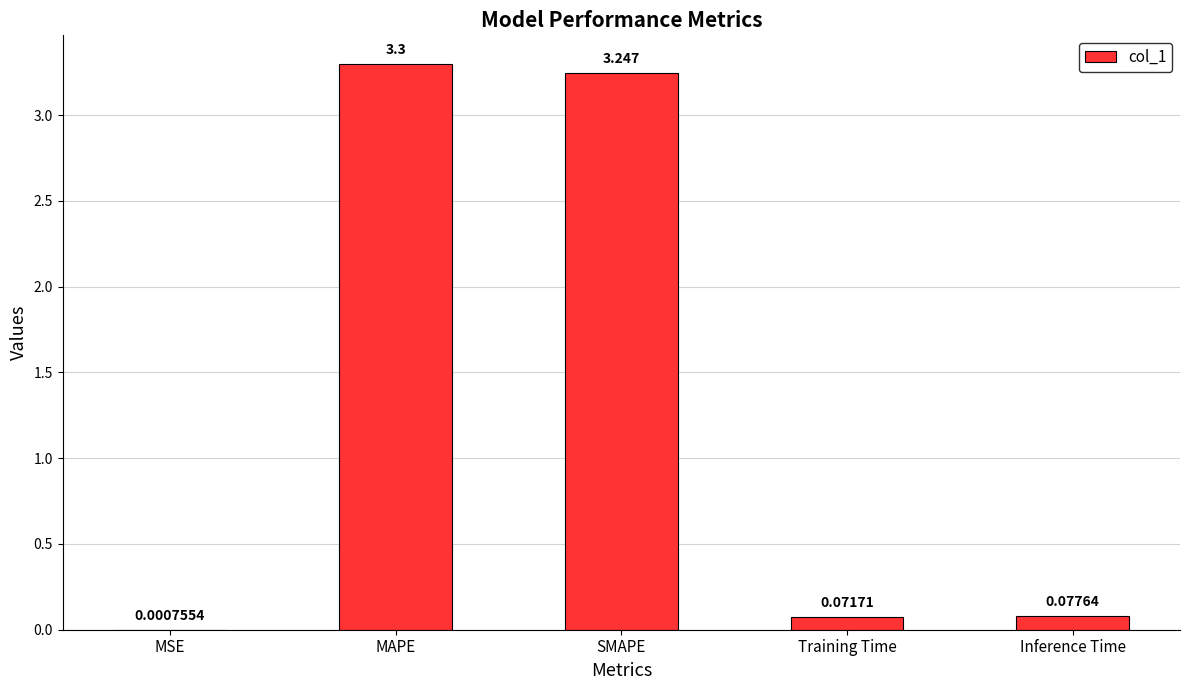

Where is the data nearest to the value 1?

Inference Time